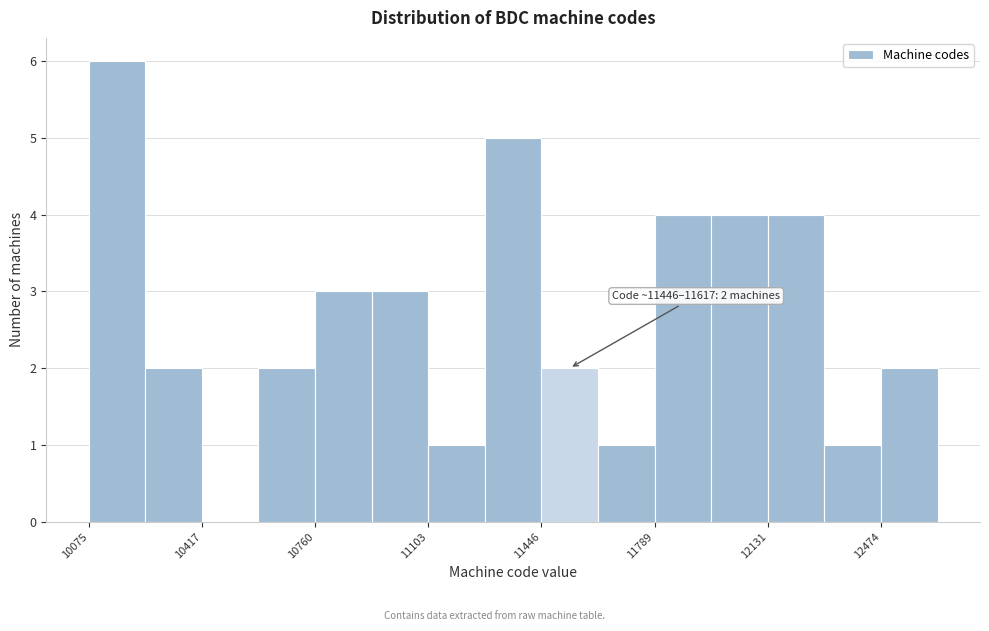

Around what value on the x-axis is the tallest bar? Give the approximate position of its centre, as read against the axis.

10150